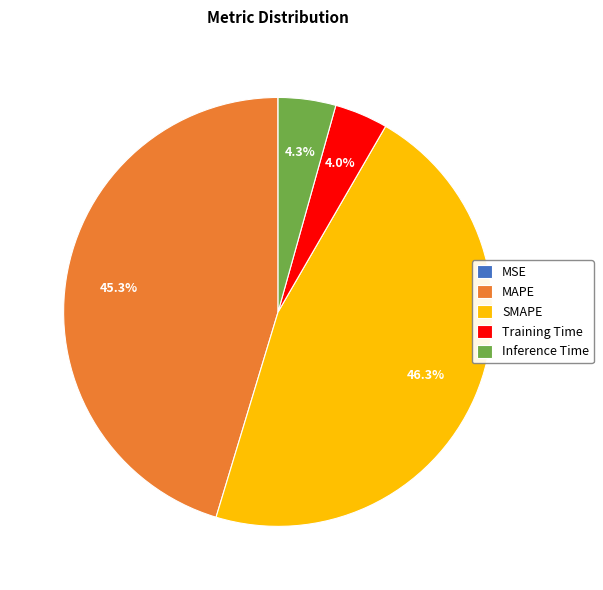

Which has a higher value, MAPE or SMAPE?

SMAPE